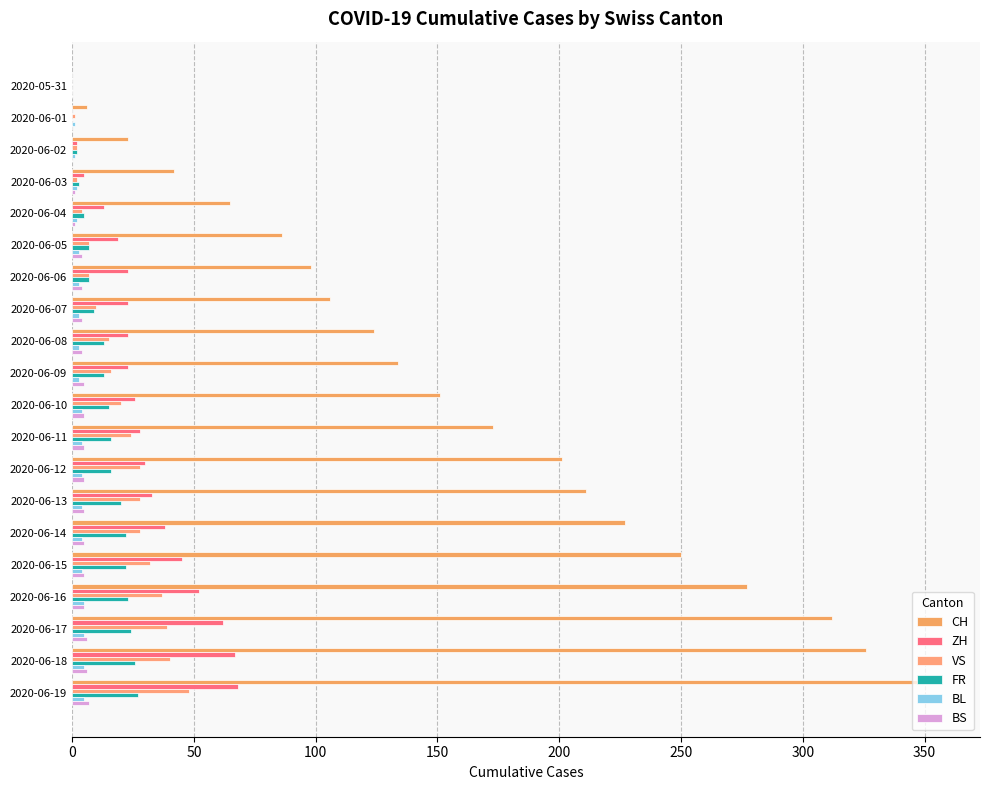

How many data points does each series have?

20